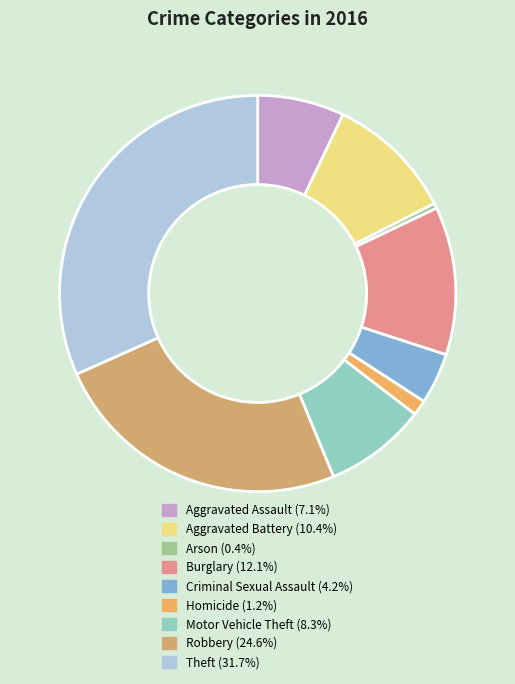

Which category has the biggest portion of the pie?

Theft